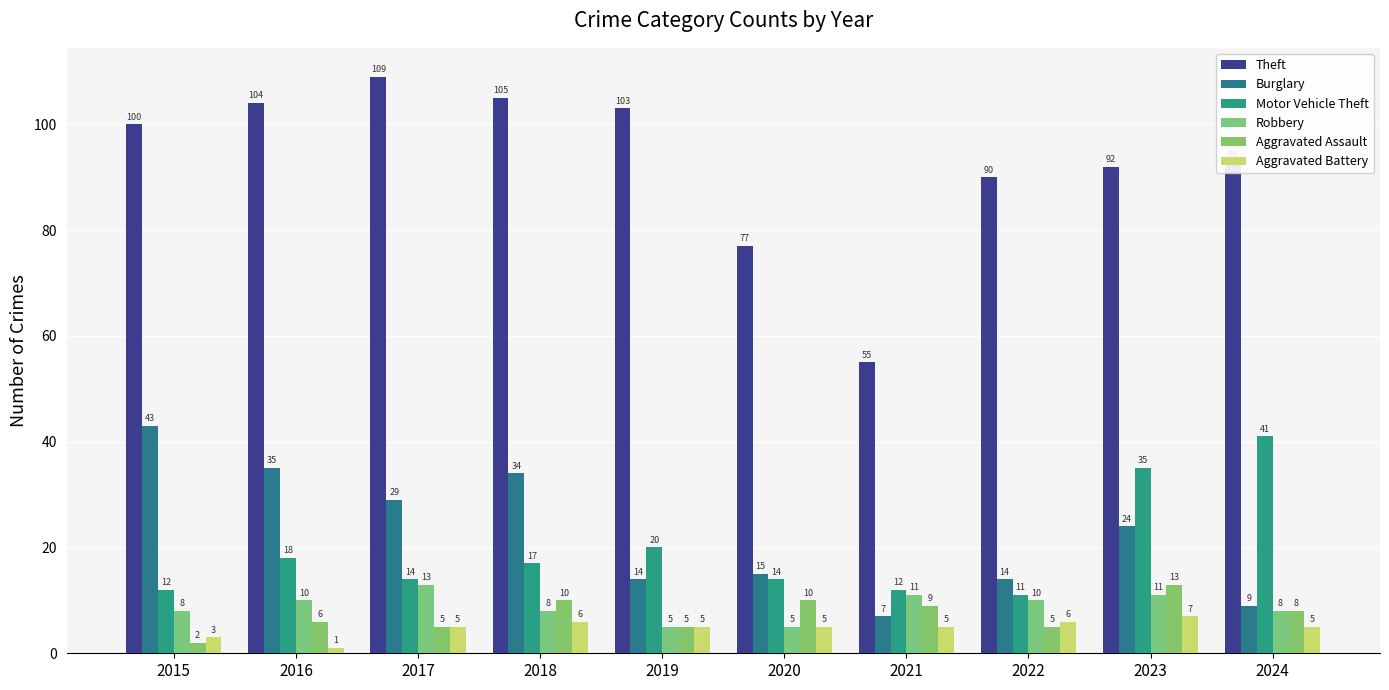

True or false: Aggravated Battery has a value of 5 at 2019.

True